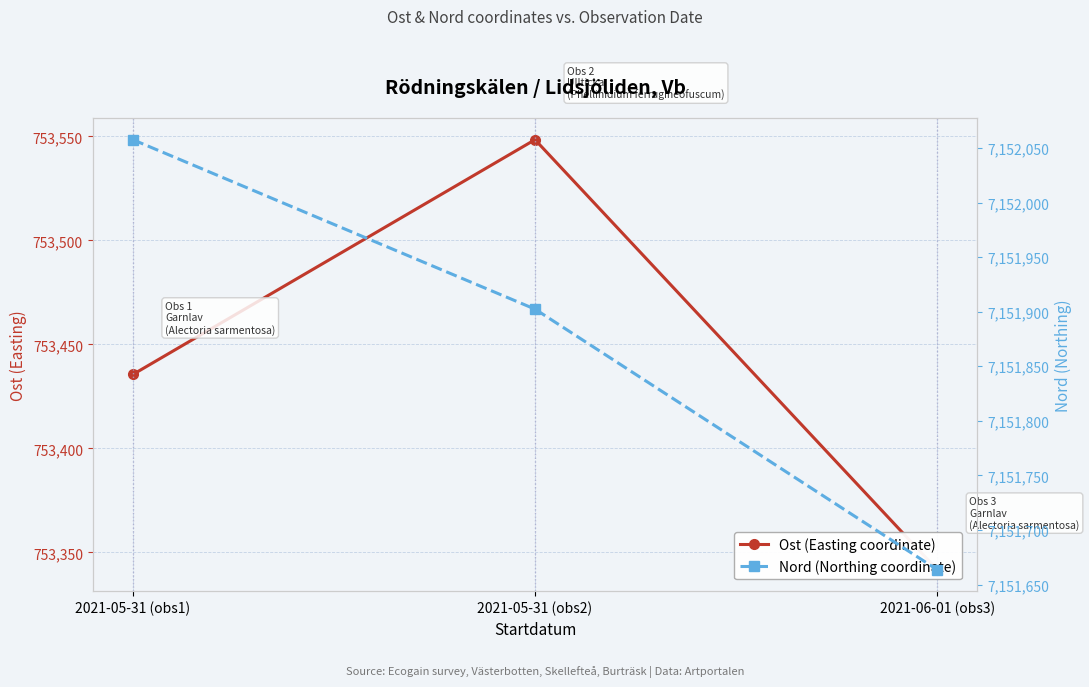

At which label is Nord (Northing coordinate) closest to 7151860?

2021-05-31 (obs2)